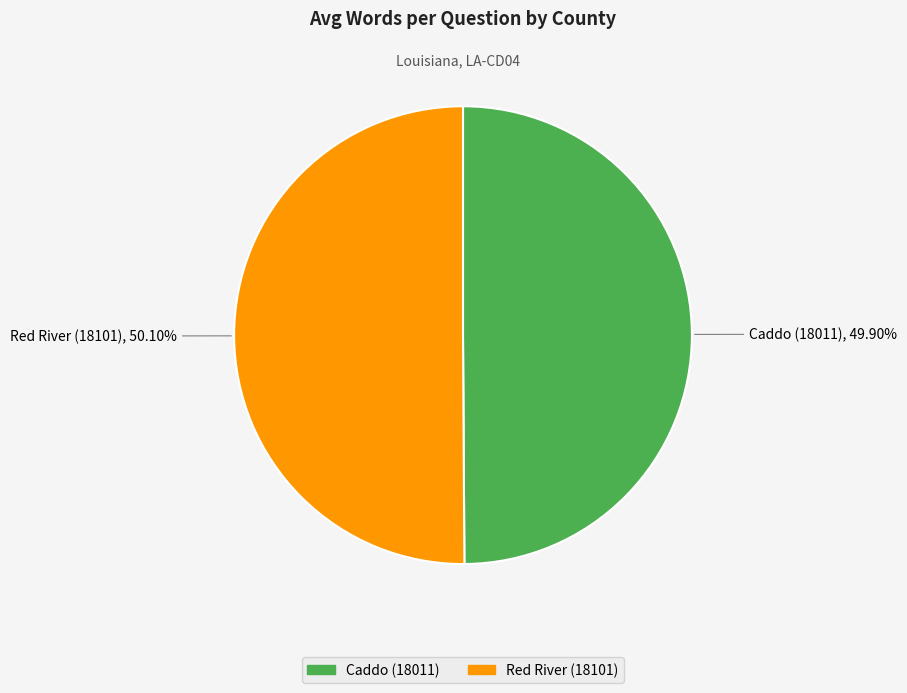

Does any single category account for the majority?

Yes